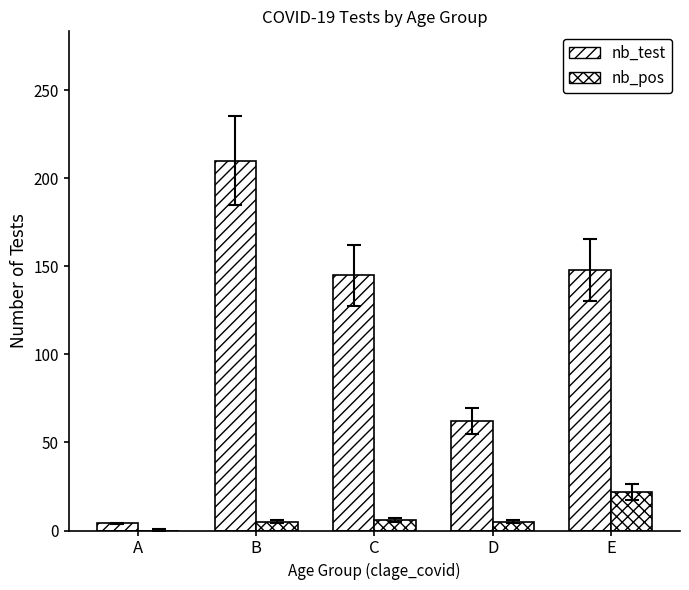

Reading right to left, what are all the values shown in this chart?

nb_test: E=148	D=62	C=145	B=210	A=4
nb_pos: E=22	D=5	C=6	B=5	A=0